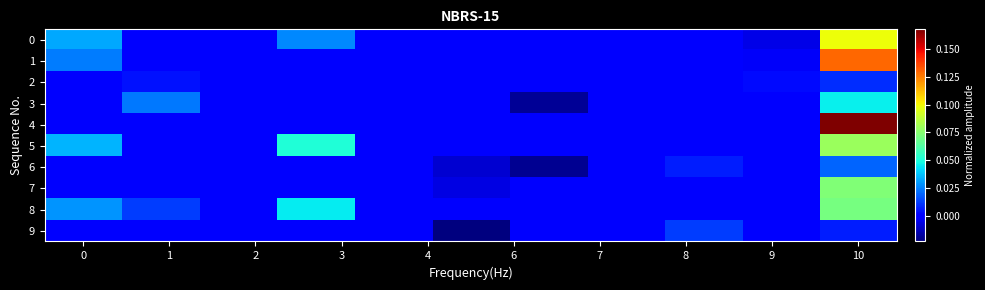

Reading left to right, extract all data points from this chart.

0: 0.0	0.0	0.0	0.0	0.0	0.0	0.0	0.0	0.0	-0.0	0.1
1: 0.0	0.0	0.0	0.0	0.0	0.0	0.0	0.0	0.0	-0.0	0.1
2: 0.0	0.0	0.0	0.0	0.0	0.0	0.0	0.0	0.0	0.0	0.0
3: 0.0	0.0	0.0	0.0	0.0	0.0	-0.0	0.0	0.0	0.0	0.0
4: 0.0	0.0	0.0	0.0	0.0	0.0	0.0	0.0	0.0	0.0	0.2
5: 0.0	0.0	0.0	0.1	0.0	0.0	0.0	0.0	0.0	0.0	0.1
6: 0.0	0.0	0.0	0.0	0.0	-0.0	-0.0	0.0	0.0	0.0	0.0
7: 0.0	0.0	0.0	0.0	0.0	-0.0	0.0	0.0	0.0	0.0	0.1
8: 0.0	0.0	0.0	0.0	0.0	0.0	0.0	0.0	0.0	0.0	0.1
9: 0.0	0.0	0.0	0.0	0.0	-0.0	0.0	0.0	0.0	0.0	0.0